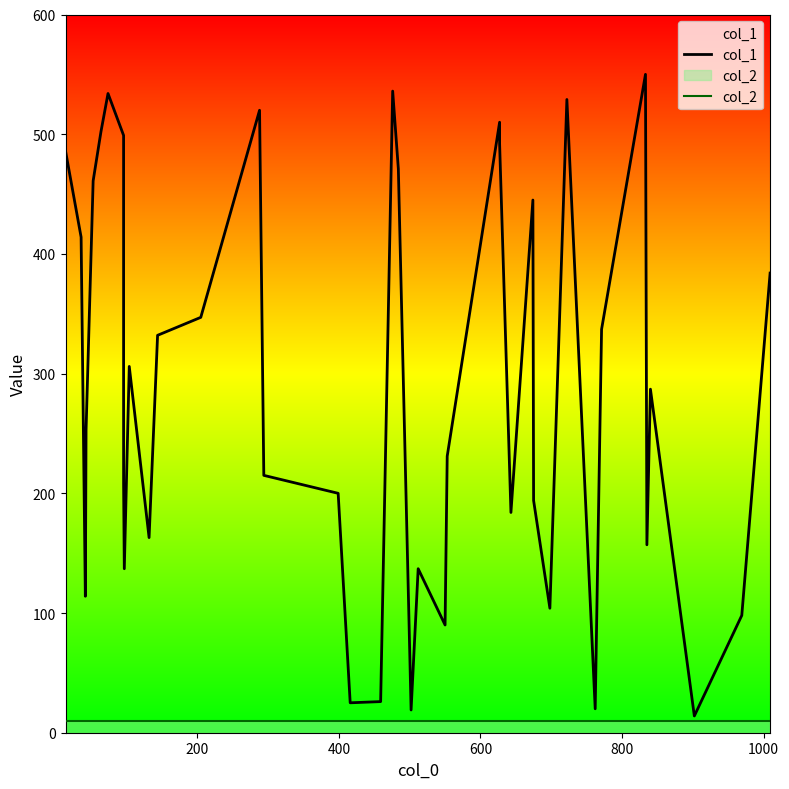

True or false: col_1 and col_2 intersect in this chart.

False